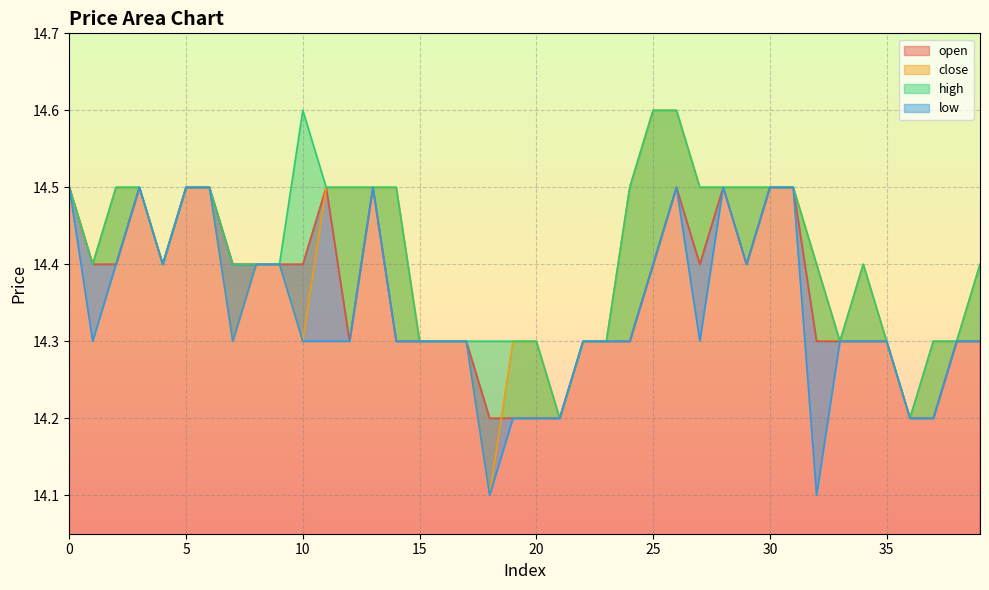

What is the average value of the low series?

14.3